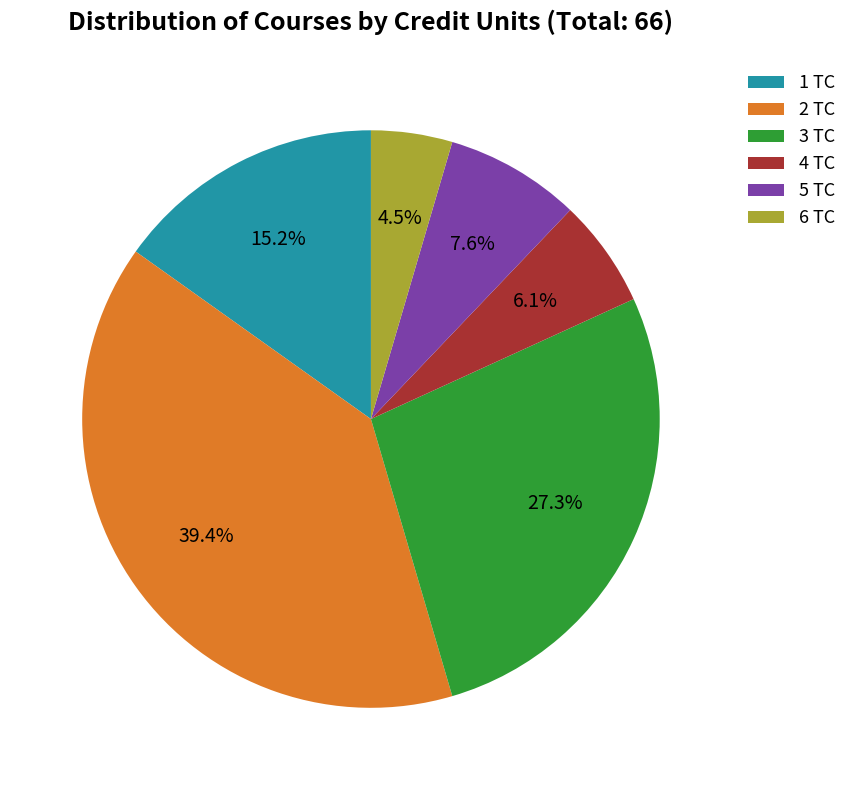

Count the number of slices in the pie.

6